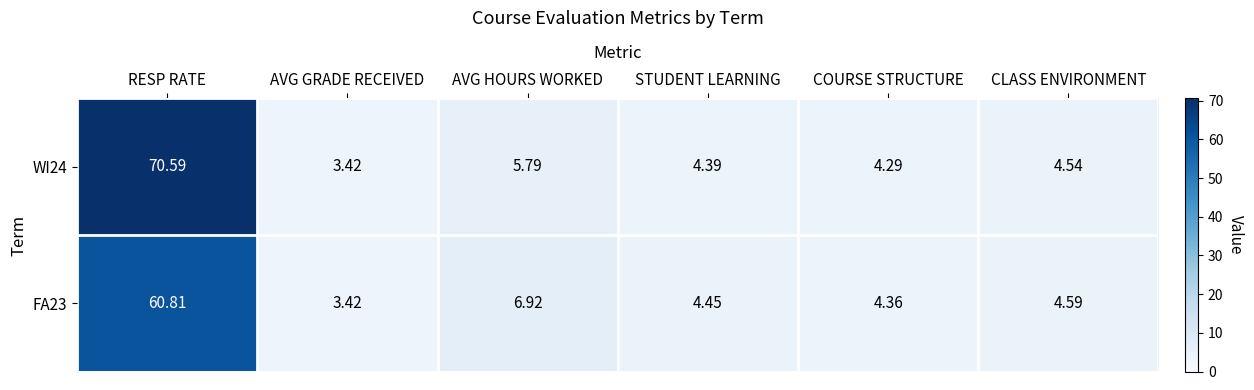

At which category is the sum across all series the highest?

RESP RATE